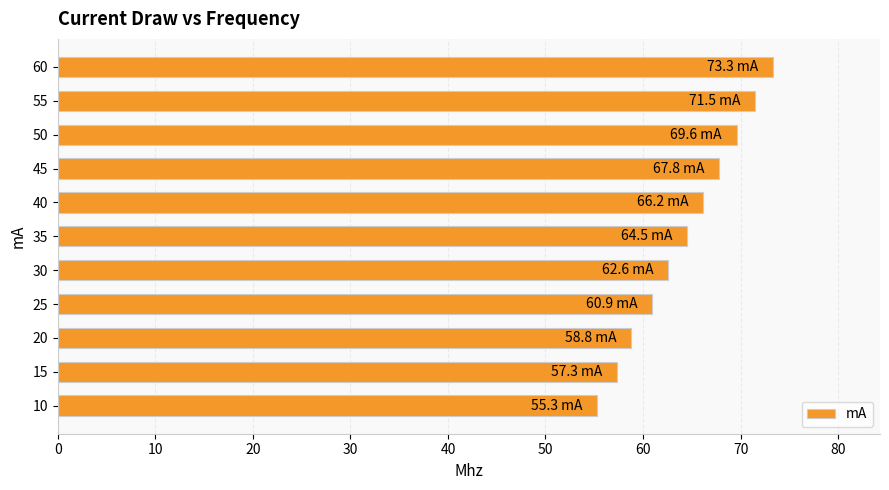

Reading bottom to top, transcribe all the data shown in this chart.

55.3	57.3	58.8	60.9	62.6	64.5	66.2	67.8	69.6	71.5	73.3